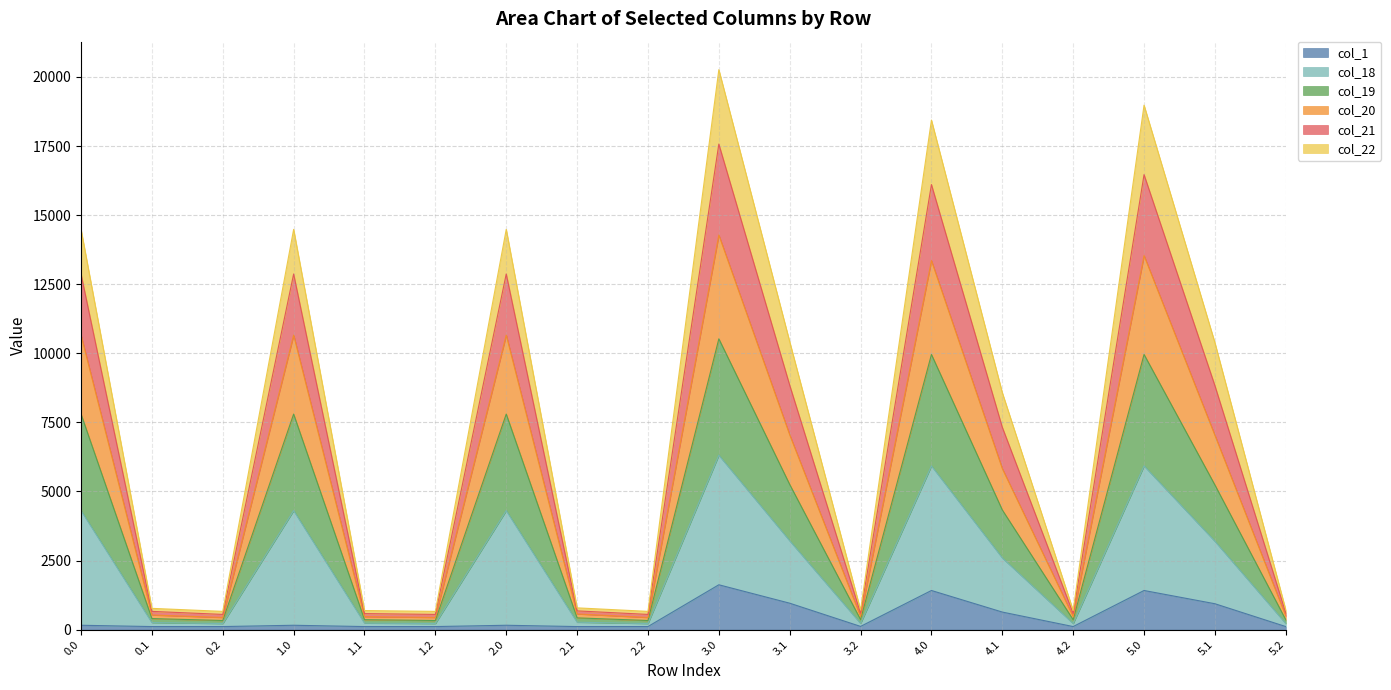

Does the chart have visible grid lines?

Yes